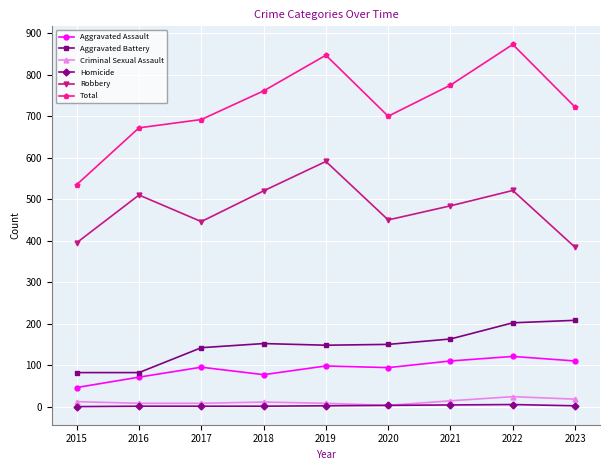

Does the chart display data point markers on the line(s)?

Yes